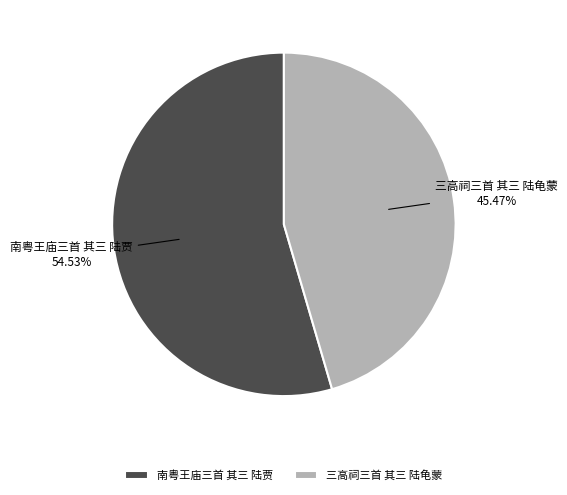

Is it true that 南粤王庙三首 其三 陆贾 is 55% of the pie?

True